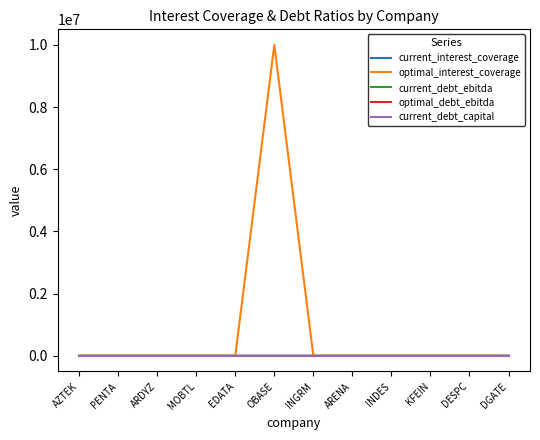

What is the approximate value of current_debt_capital at EDATA?

0.1